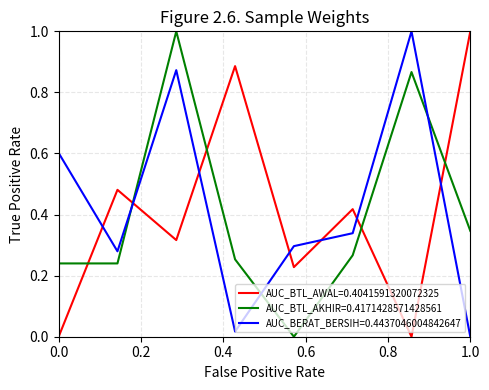

What is the difference between the maximum and second lowest values in the AUC_BTL_AWAL=0.4041591320072325 series?

1.0